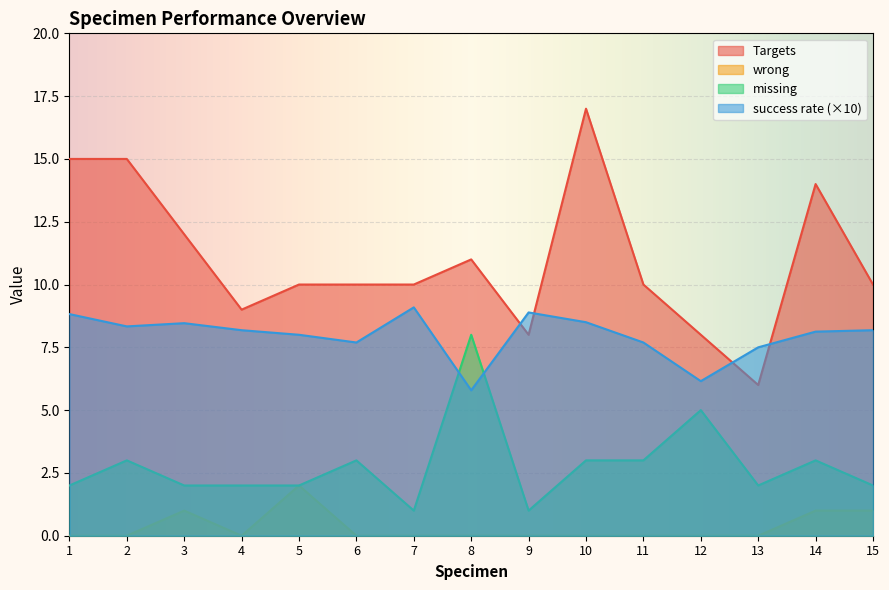

Where do success rate and missing first cross each other?

7 and 8